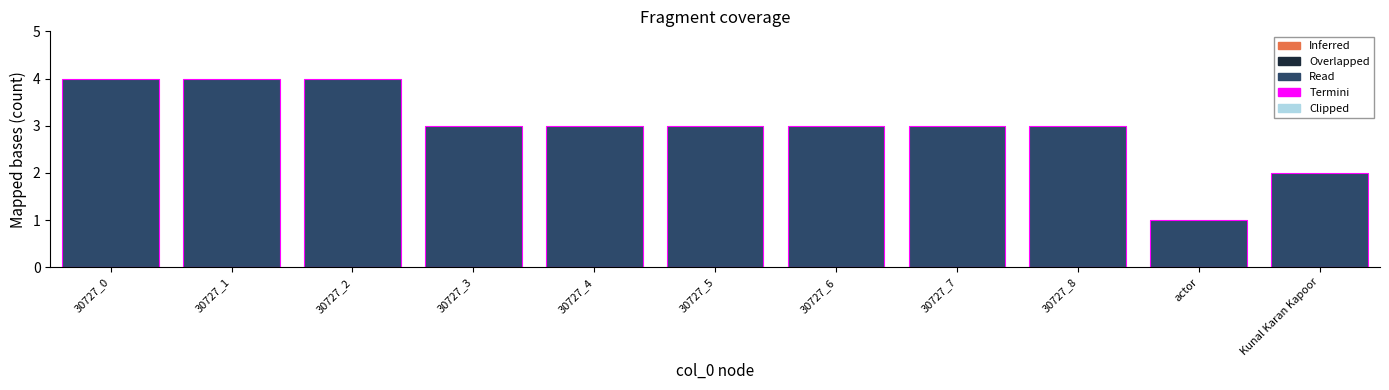

Reading right to left, list all the values displayed in this chart.

2	1	3	3	3	3	3	3	4	4	4